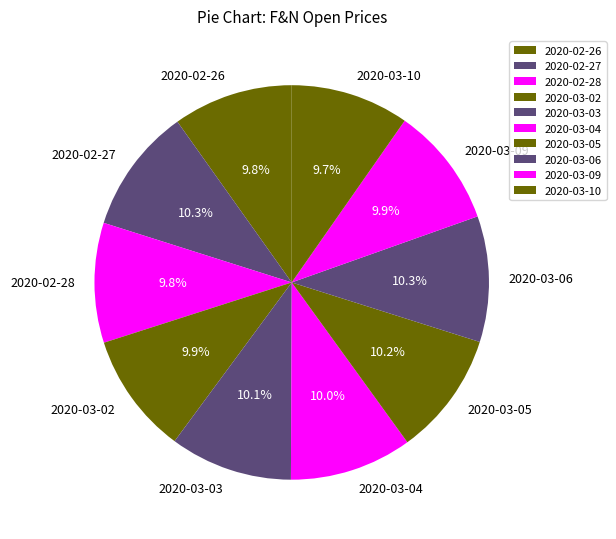

What percentage is NOT represented by 2020-03-05?

89.8%